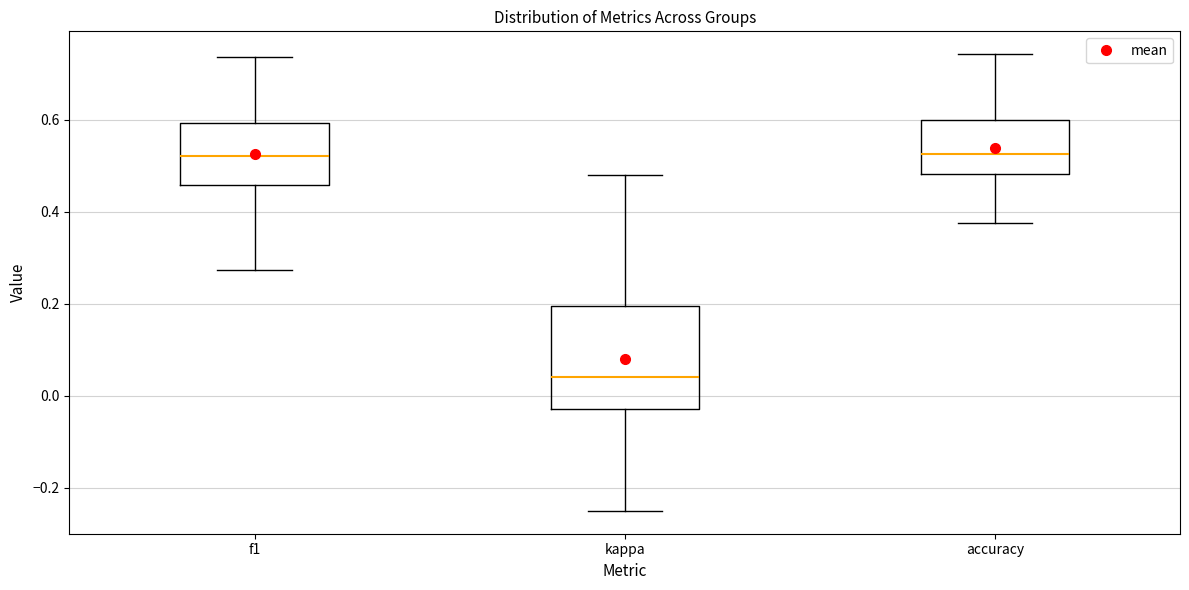

Which box has the lowest median line?

kappa